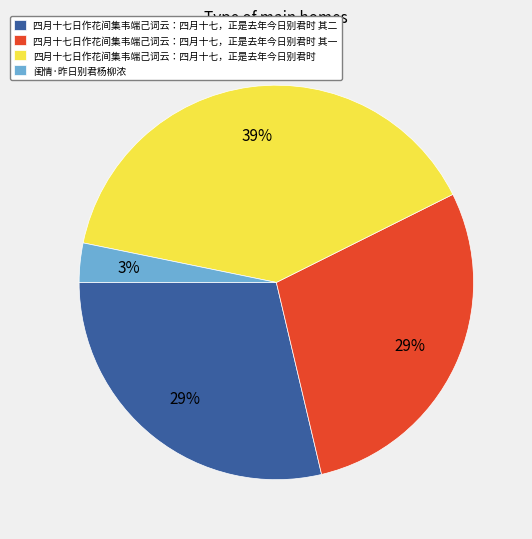

Which category has the smallest portion of the pie?

闺情·昨日别君杨柳浓